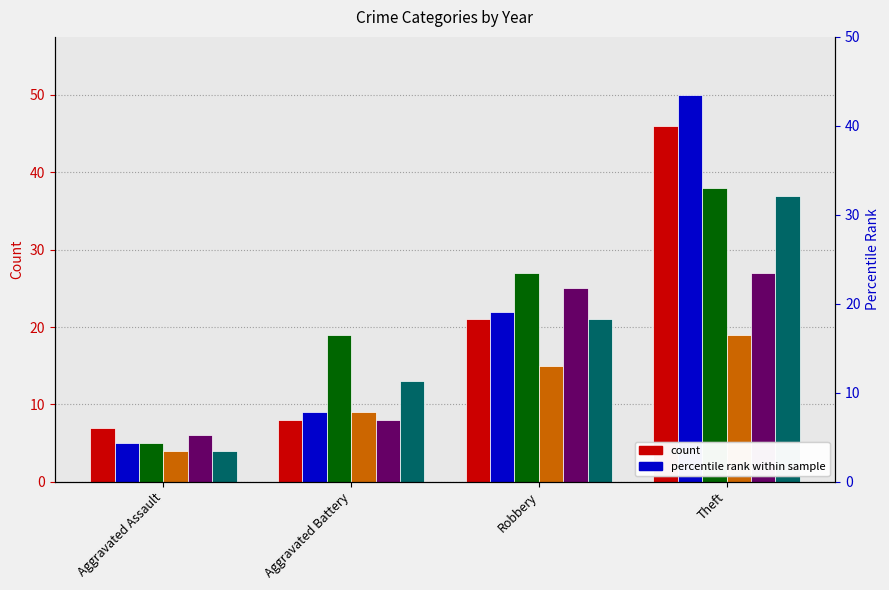

At how many categories does at least one series exceed 30?

1